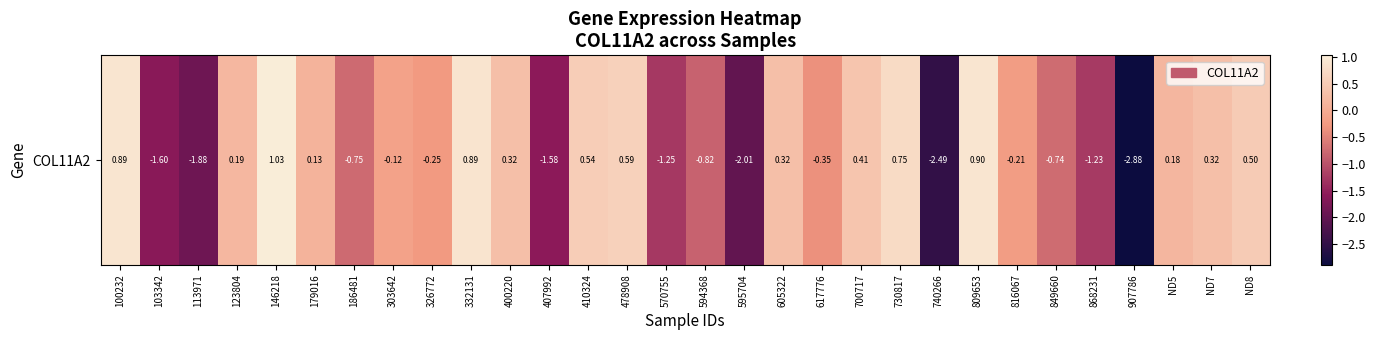

What is the approximate value at 617776?

-0.3